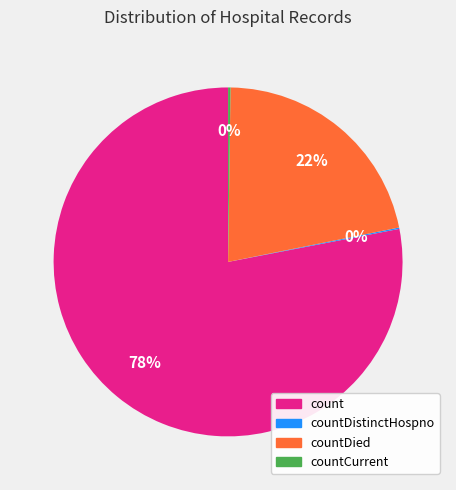

To the nearest percent, what is the average slice percentage?

25%